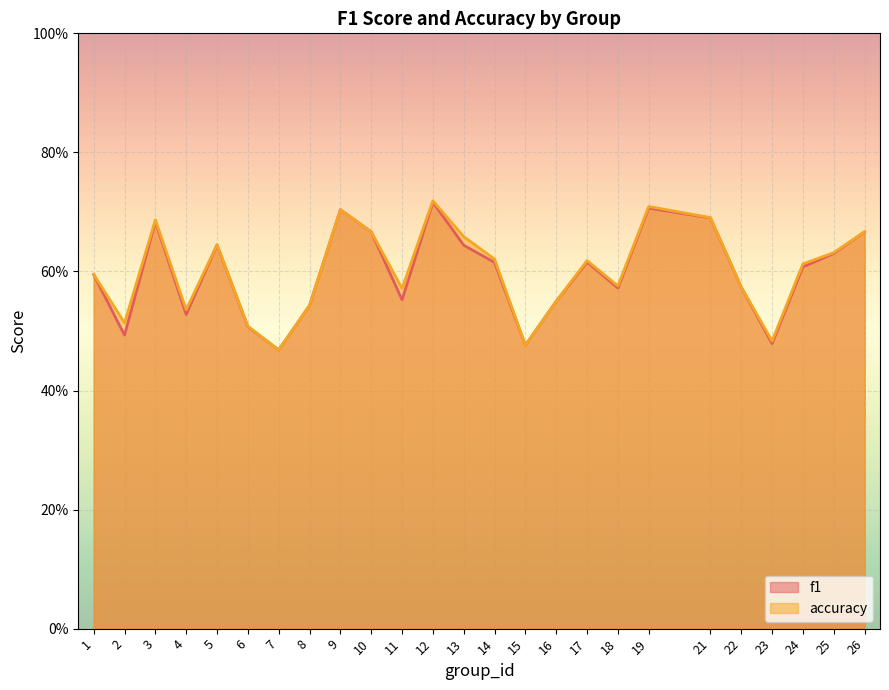

What is the approximate value of accuracy at 6?

0.5